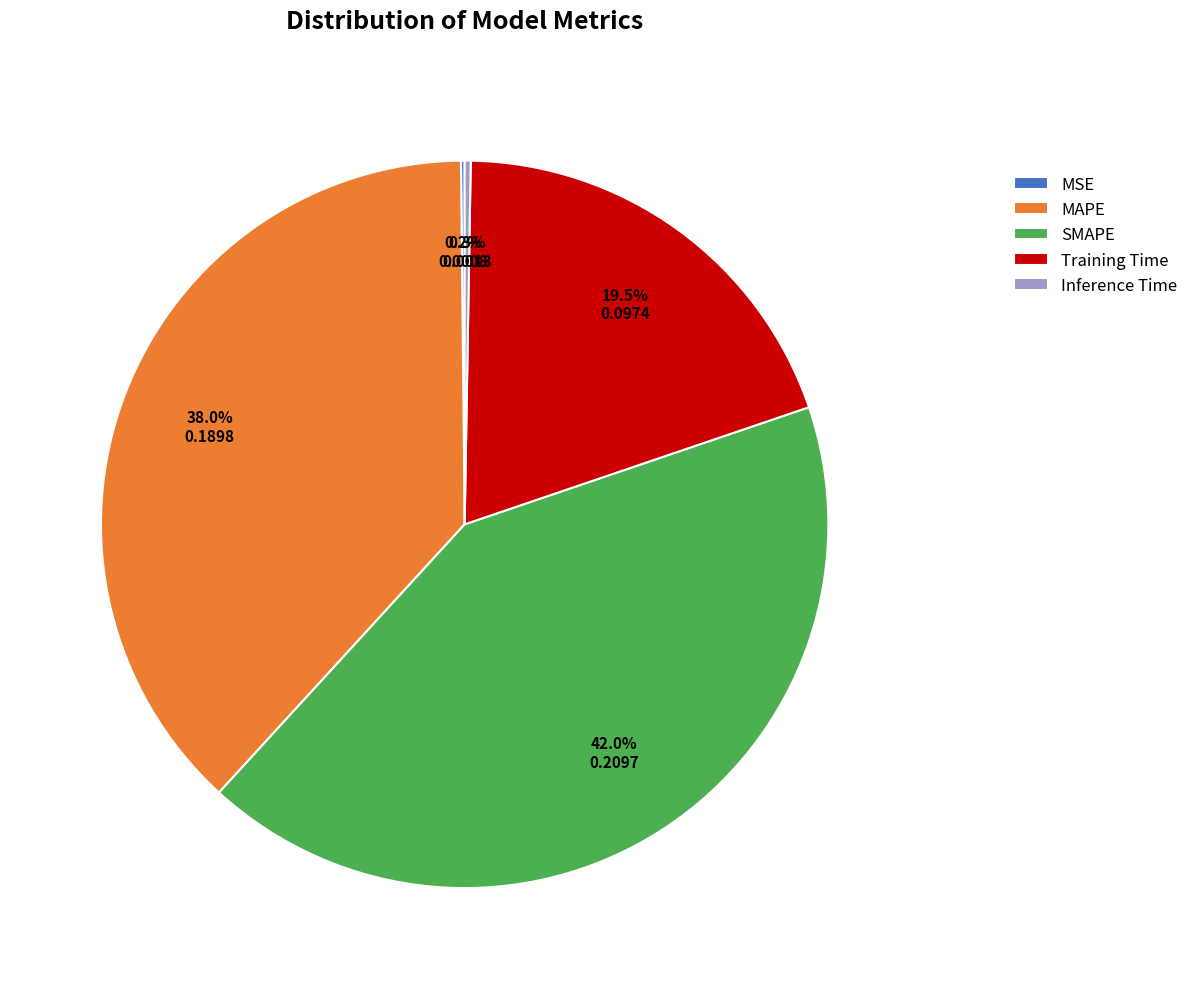

What is the largest slice in the pie chart?

SMAPE